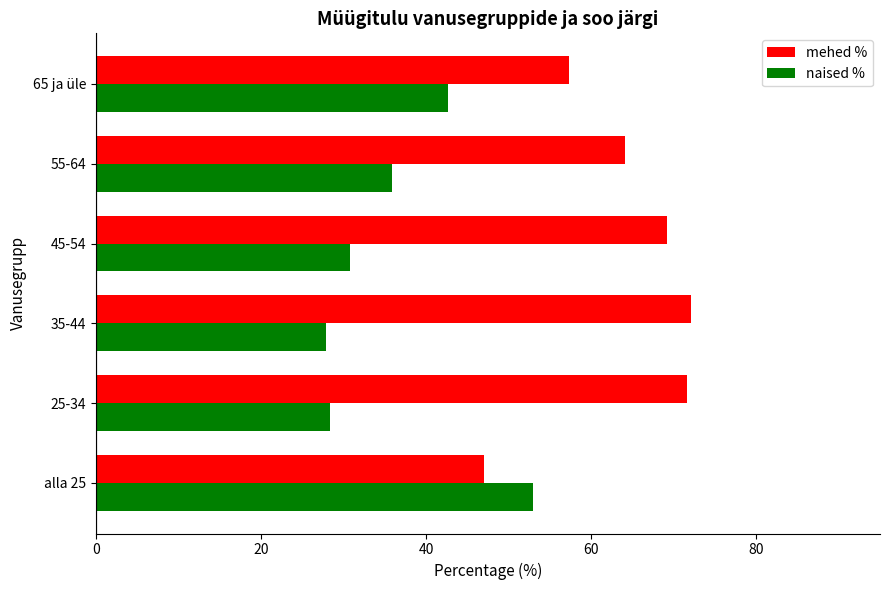

How many values in the naised % series exceed 35?

3